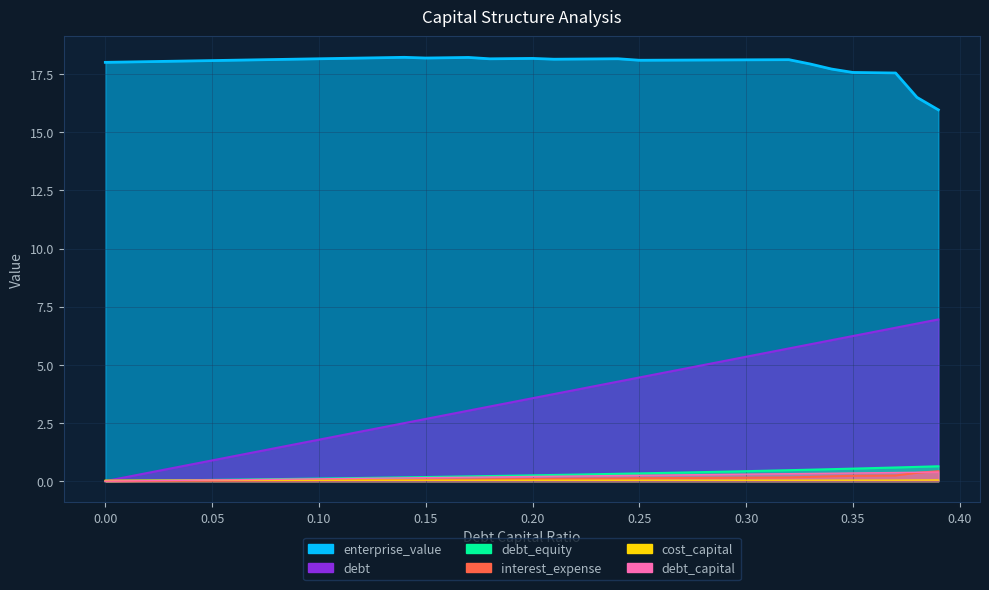

True or false: interest_expense has a value of 0.1 at 0.31.

False